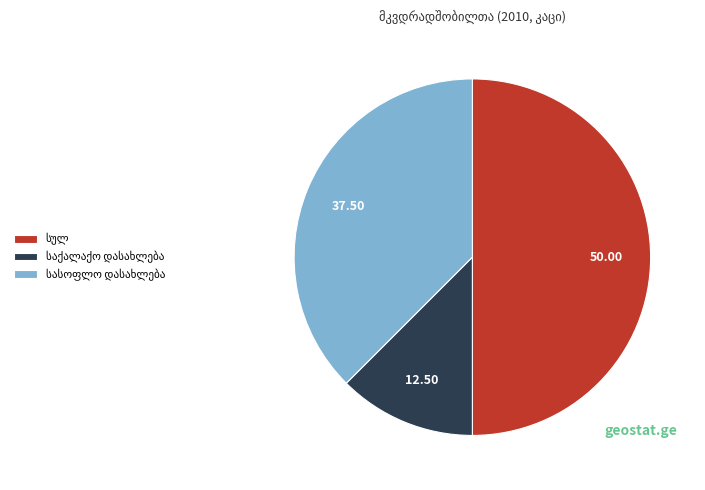

Count the number of slices in the pie.

3